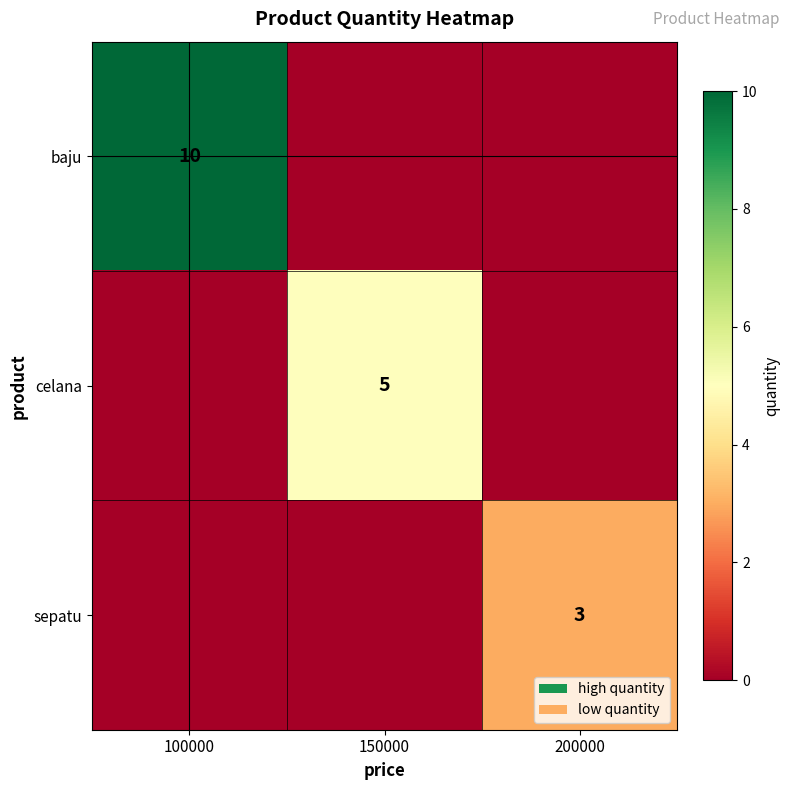

How many categories are shown in the chart?

3